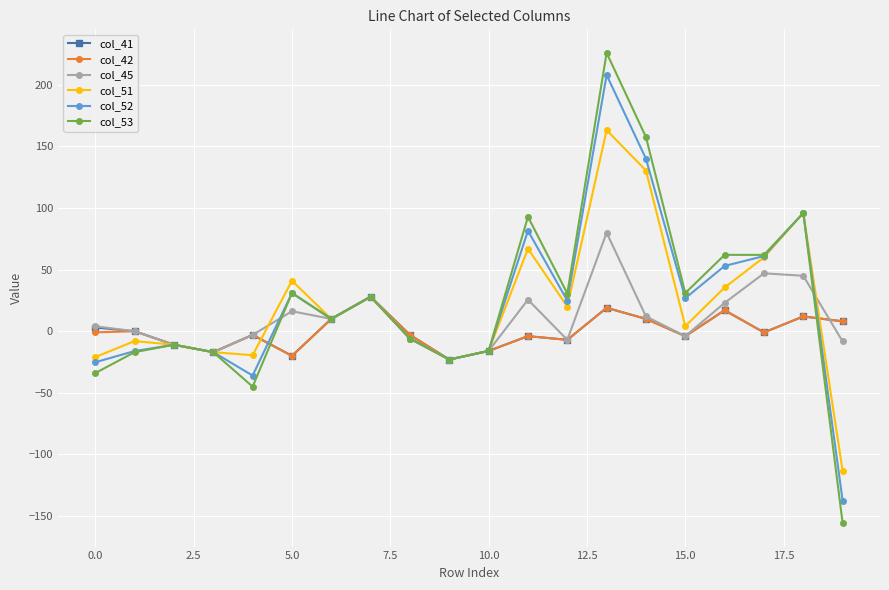

What is the smallest value displayed?

-155.8